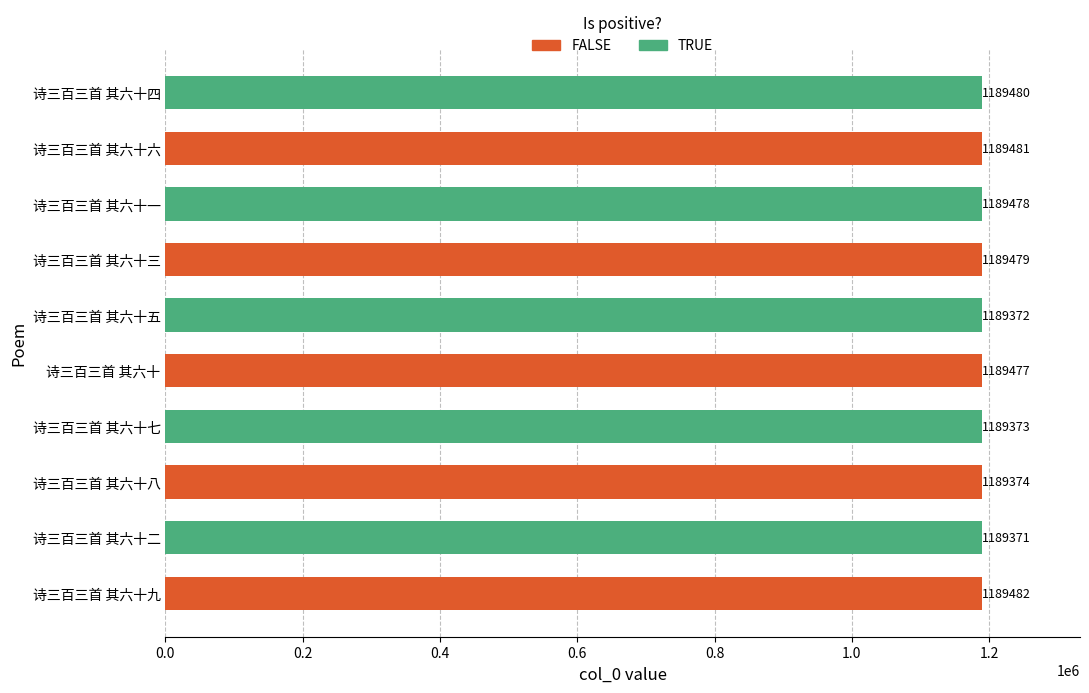

Does the chart contain stacked bars?

No